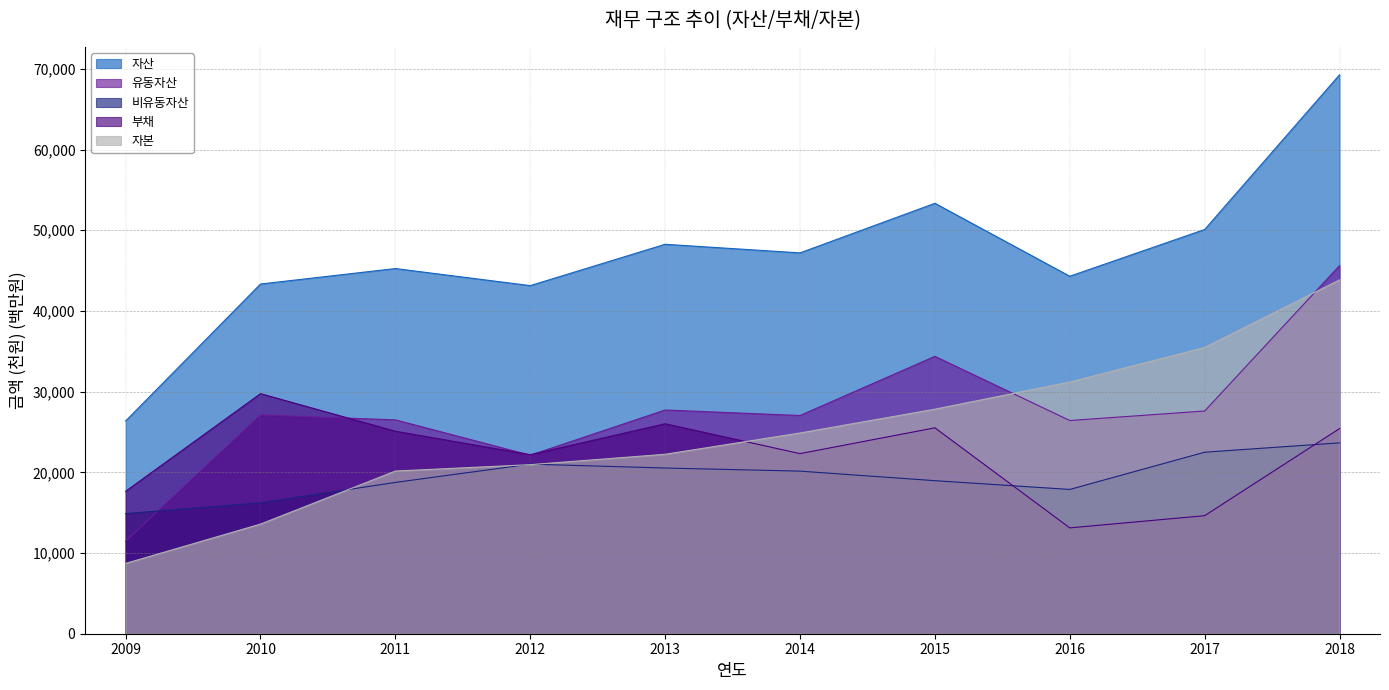

What is the sum of the 부채 values at 2013 and 2018?

51446.9